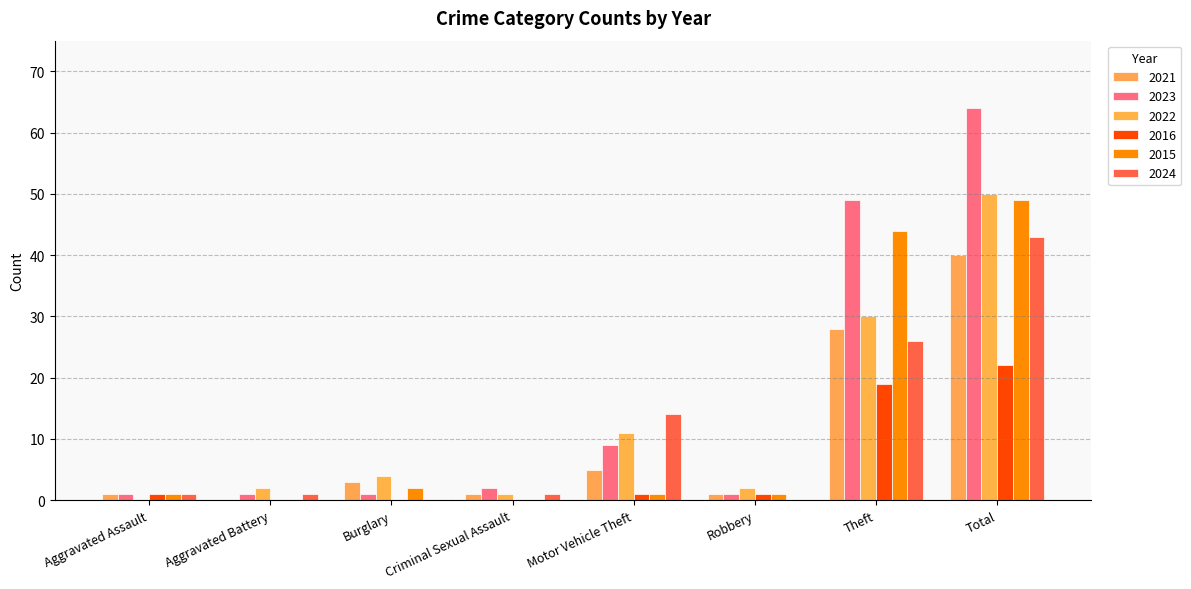

At how many categories does at least one series exceed 53?

1